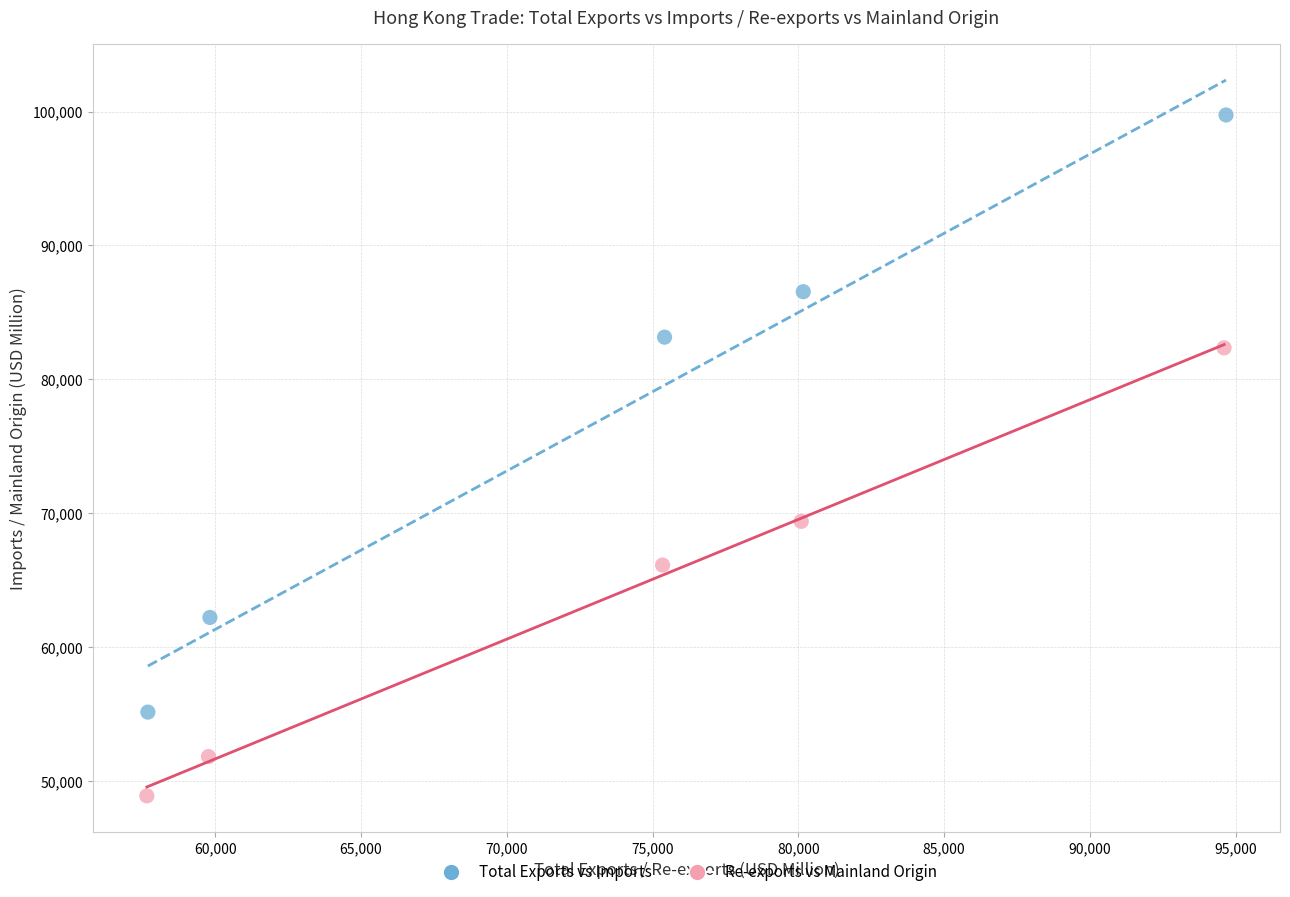

Which series contains the lowest Y value?

Re-exports vs Mainland Origin